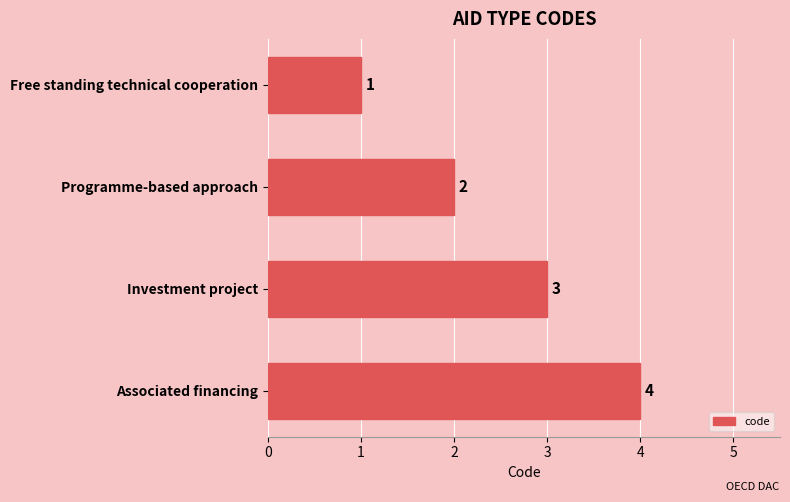

Are the bars grouped side by side (vs. stacked)?

No